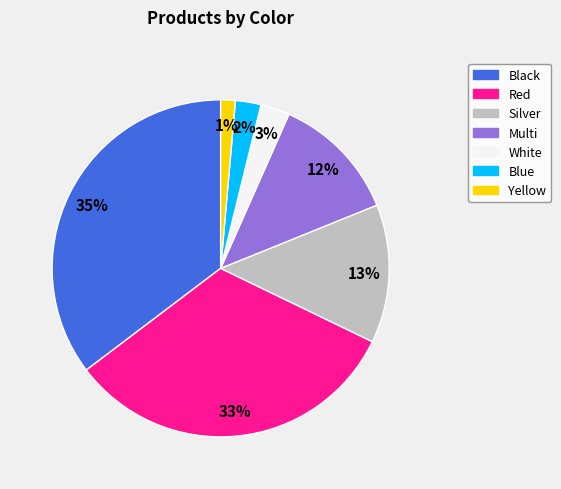

Count the number of slices in the pie.

7